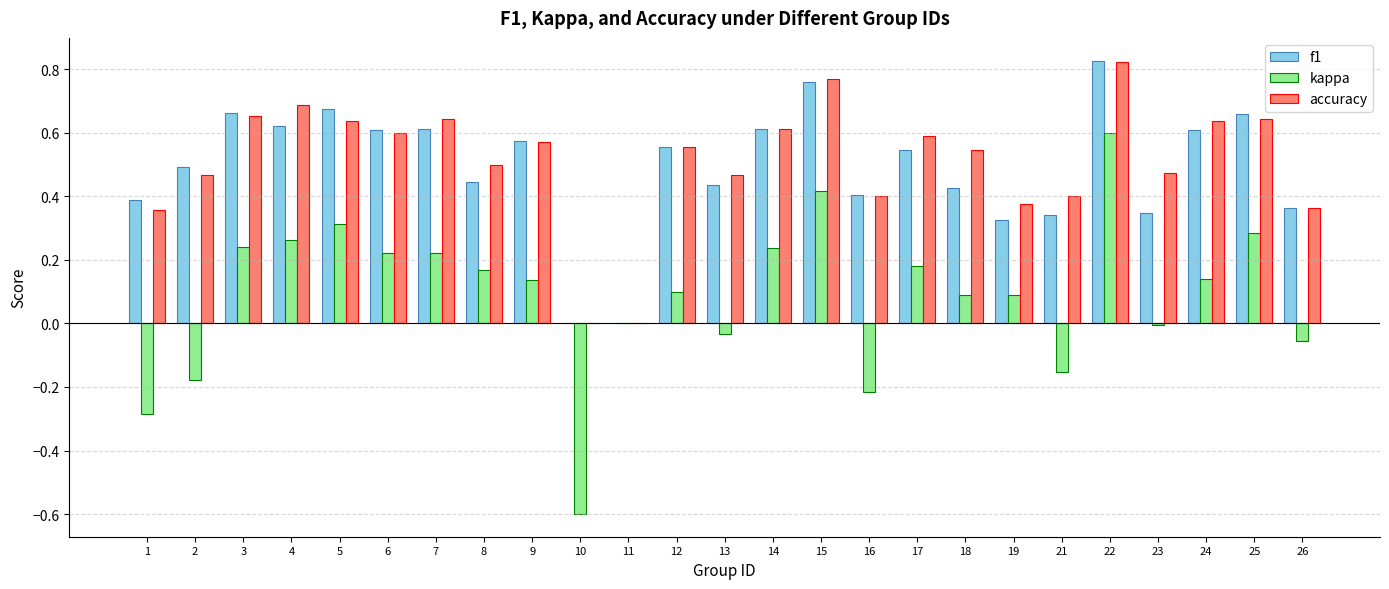

How many groups of bars are there?

25